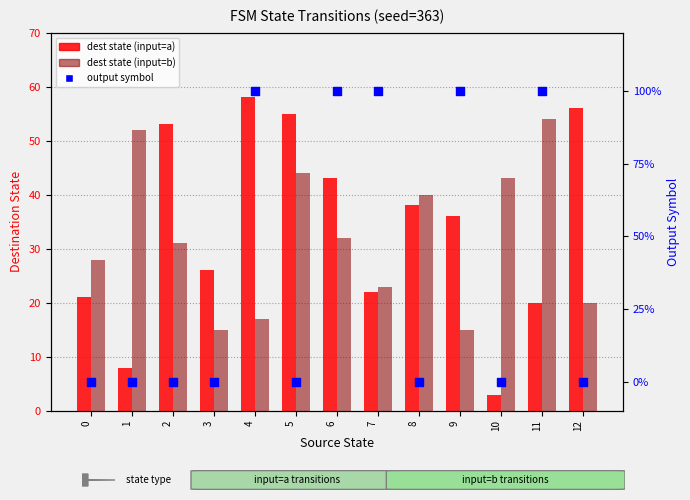

Which series has the widest spread of Y values?

output symbol (×100%)